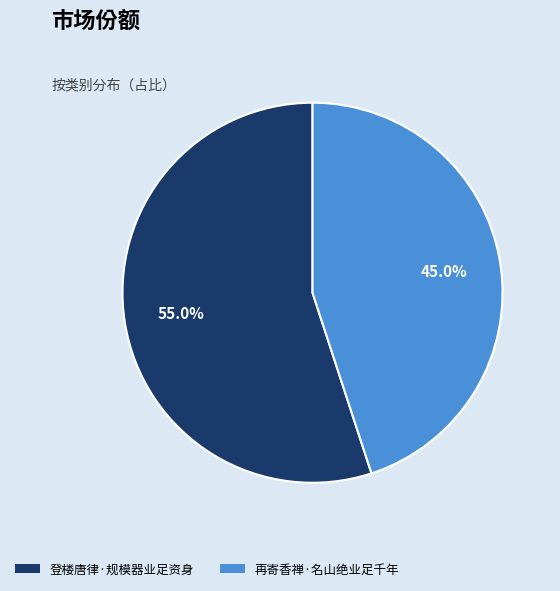

Which slice is the smallest?

再寄香禅·名山绝业足千年